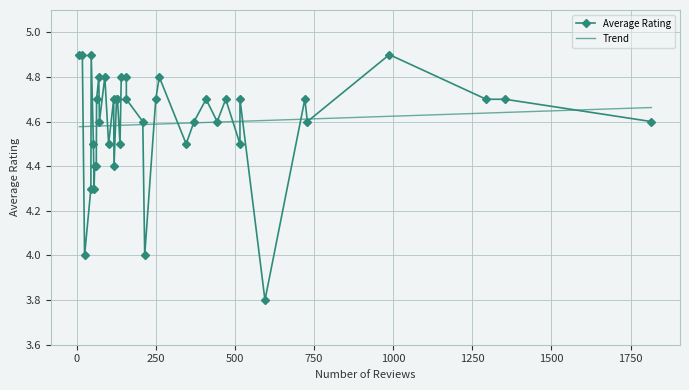

Is it true that the value at 250 is 4.7?

True